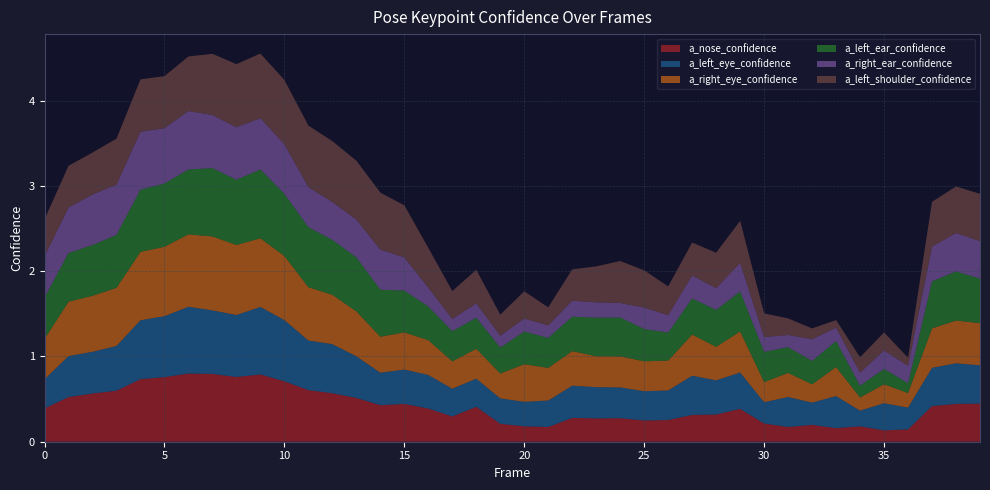

Reading left to right, what are all the values shown in this chart?

a_nose_confidence: 0.4	0.5	0.6	0.6	0.7	0.8	0.8	0.8	0.8	0.8	0.7	0.6	0.6	0.5	0.4	0.4	0.4	0.3	0.4	0.2	0.2	0.2	0.3	0.3	0.3	0.2	0.3	0.3	0.3	0.4	0.2	0.2	0.2	0.2	0.2	0.1	0.1	0.4	0.4	0.4
a_left_eye_confidence: 0.3	0.5	0.5	0.5	0.7	0.7	0.8	0.7	0.7	0.8	0.7	0.6	0.6	0.5	0.4	0.4	0.4	0.3	0.3	0.3	0.3	0.3	0.4	0.4	0.4	0.3	0.3	0.5	0.4	0.4	0.2	0.4	0.3	0.4	0.2	0.3	0.3	0.4	0.5	0.4
a_right_eye_confidence: 0.5	0.6	0.7	0.7	0.8	0.8	0.8	0.9	0.8	0.8	0.8	0.6	0.6	0.5	0.4	0.4	0.4	0.3	0.4	0.3	0.4	0.4	0.4	0.4	0.4	0.4	0.4	0.5	0.4	0.5	0.2	0.3	0.2	0.3	0.2	0.2	0.2	0.5	0.5	0.5
a_left_ear_confidence: 0.5	0.6	0.6	0.6	0.7	0.7	0.8	0.8	0.8	0.8	0.7	0.7	0.6	0.6	0.6	0.5	0.4	0.4	0.4	0.3	0.4	0.4	0.4	0.5	0.5	0.4	0.3	0.4	0.4	0.5	0.4	0.3	0.3	0.3	0.1	0.2	0.1	0.6	0.6	0.5
a_right_ear_confidence: 0.5	0.5	0.6	0.6	0.7	0.6	0.7	0.6	0.6	0.6	0.6	0.5	0.4	0.4	0.5	0.4	0.2	0.1	0.2	0.1	0.2	0.1	0.2	0.2	0.2	0.3	0.2	0.3	0.3	0.3	0.2	0.1	0.3	0.2	0.2	0.2	0.2	0.4	0.4	0.4
a_left_shoulder_confidence: 0.4	0.5	0.5	0.5	0.6	0.6	0.6	0.7	0.7	0.8	0.8	0.7	0.7	0.7	0.7	0.6	0.5	0.3	0.4	0.2	0.3	0.2	0.4	0.4	0.5	0.4	0.3	0.4	0.4	0.5	0.3	0.2	0.1	0.1	0.2	0.2	0.1	0.5	0.5	0.6